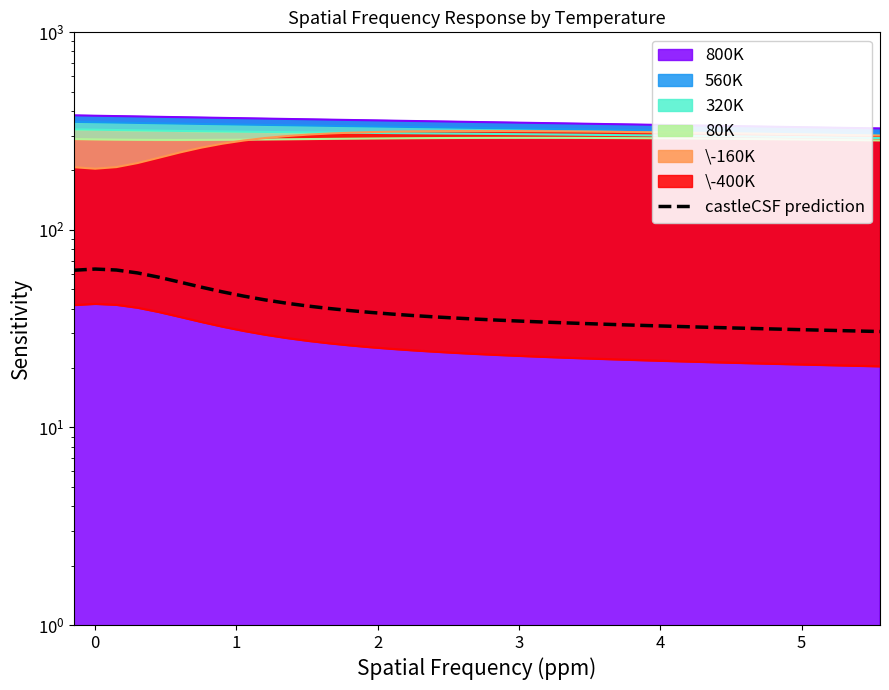

Count the number of categories in the chart.

39